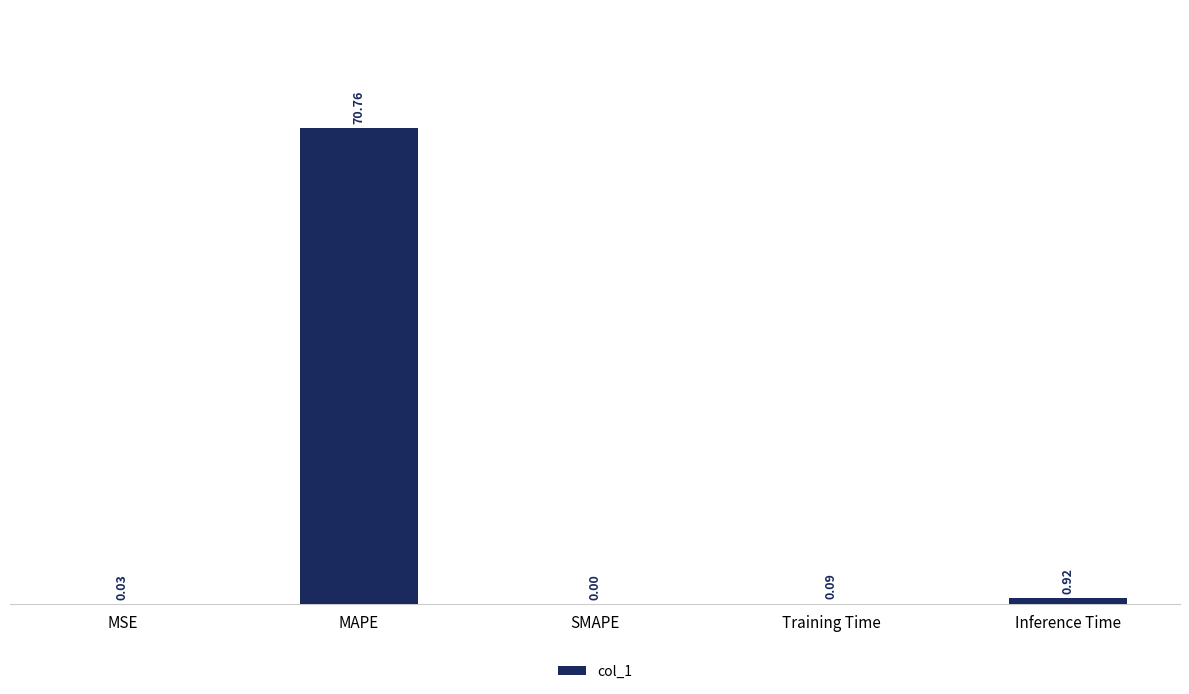

Which has a higher value, Inference Time or SMAPE?

Inference Time